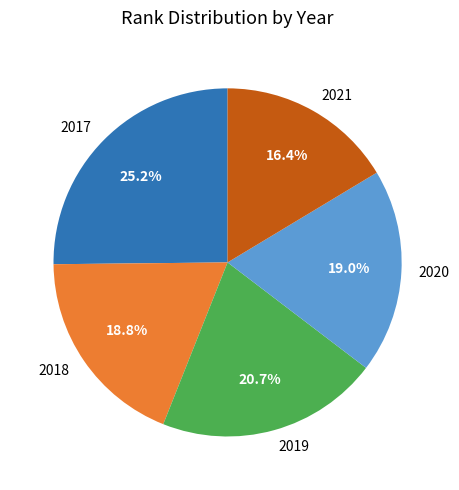

Which has a higher value, 2019 or 2021?

2019